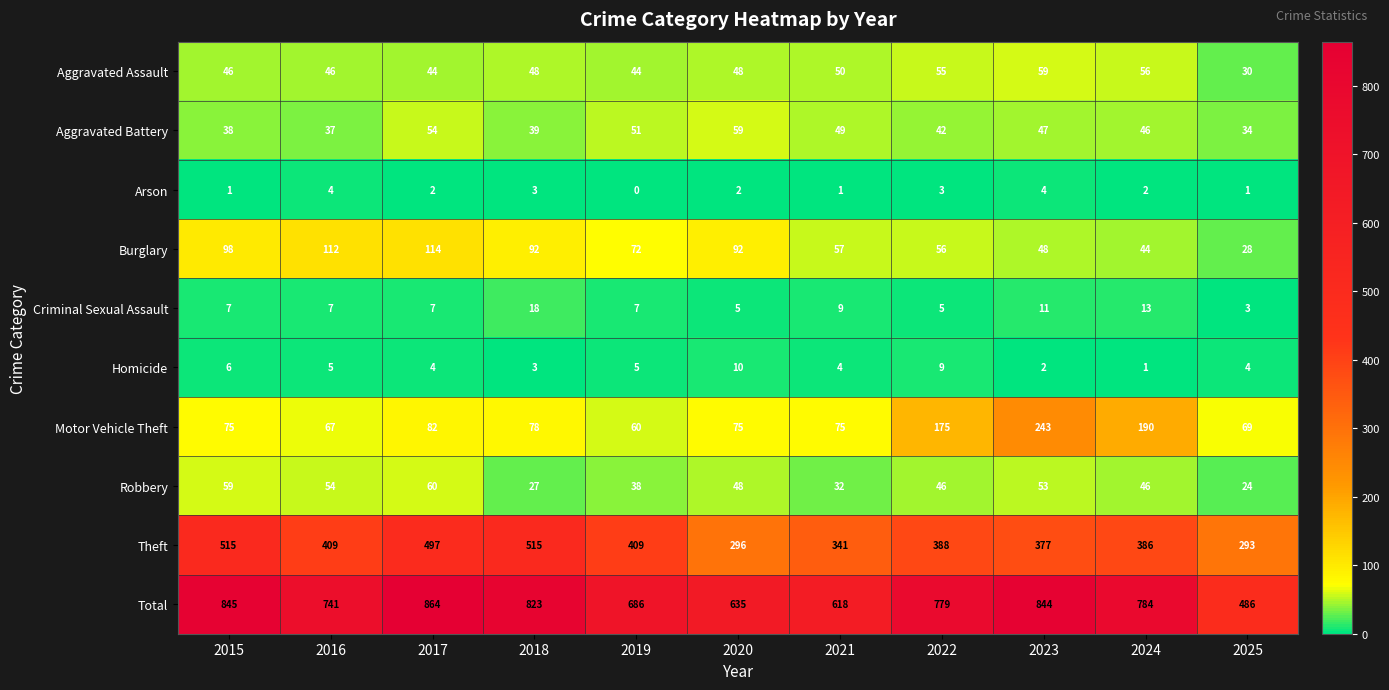

What is the sum of the Theft values at 2020 and 2019?

705